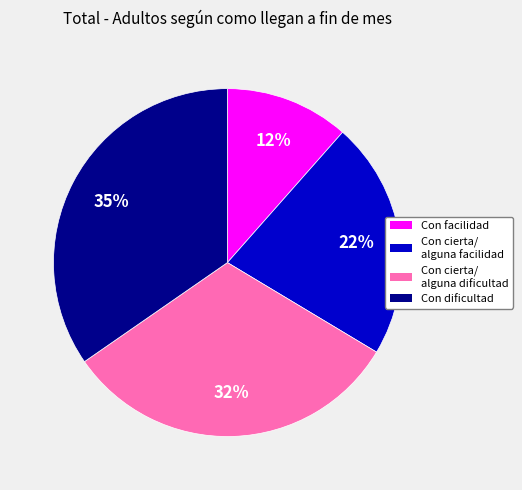

To the nearest percent, what is the average slice percentage?

25%